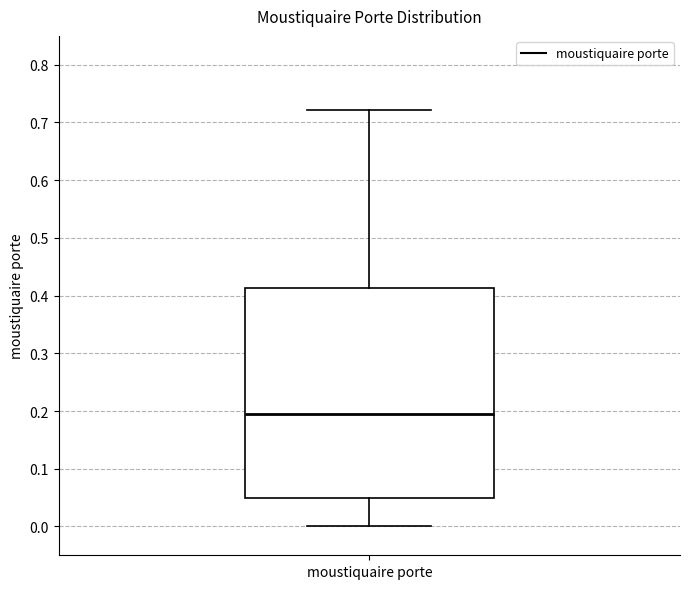

Read this box plot against the y-axis: the position of the median line, the range covered by the box, and the ends of both whiskers. The values are not printed on the chart, so give them approximately, as read against the axis.

median 0.19, box 0.05 to 0.41, whiskers 0.00 to 0.72